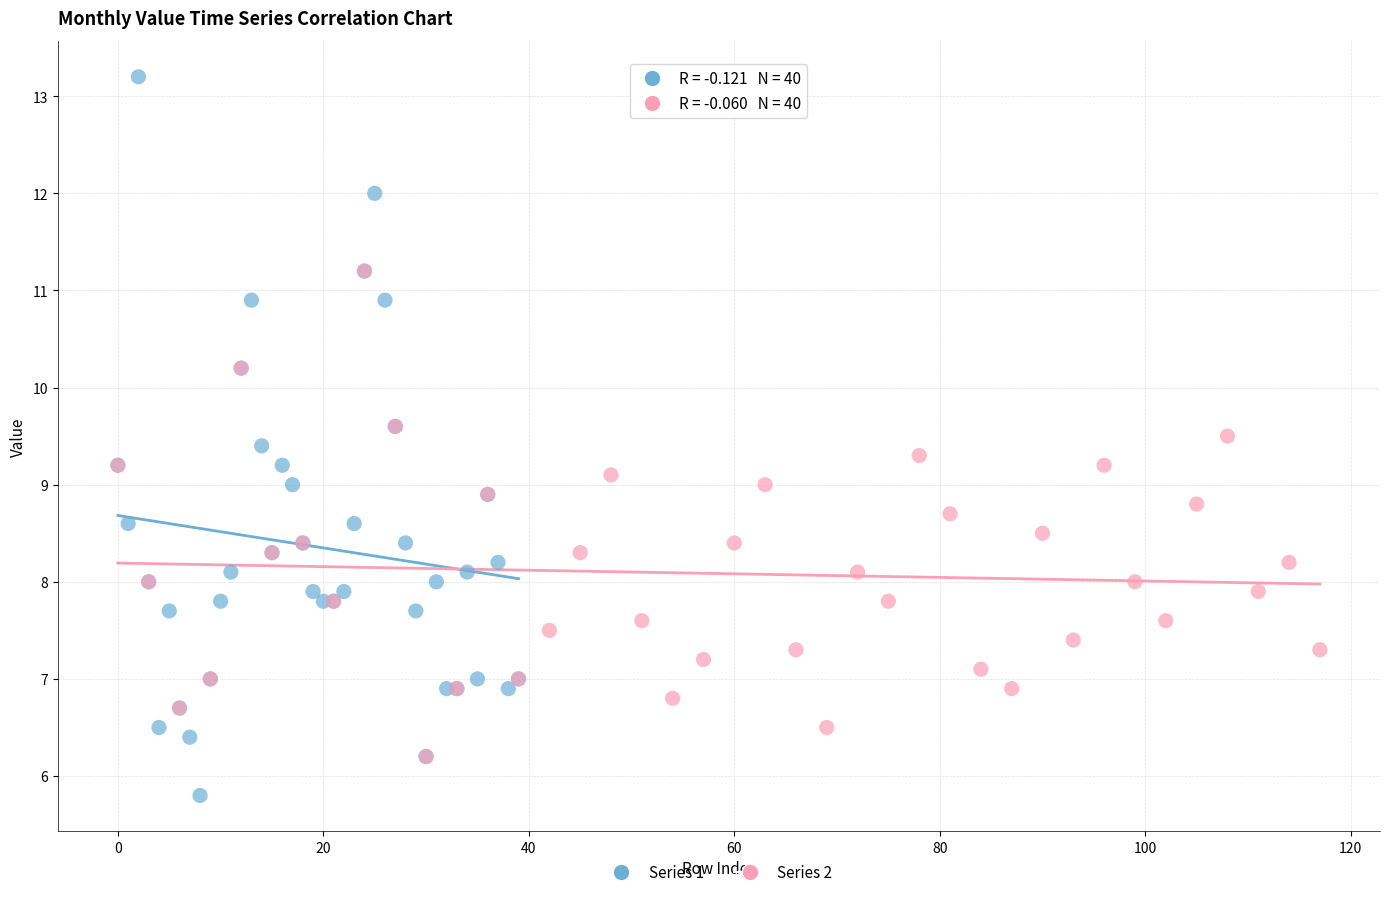

Which series contains the lowest Y value?

Series 1